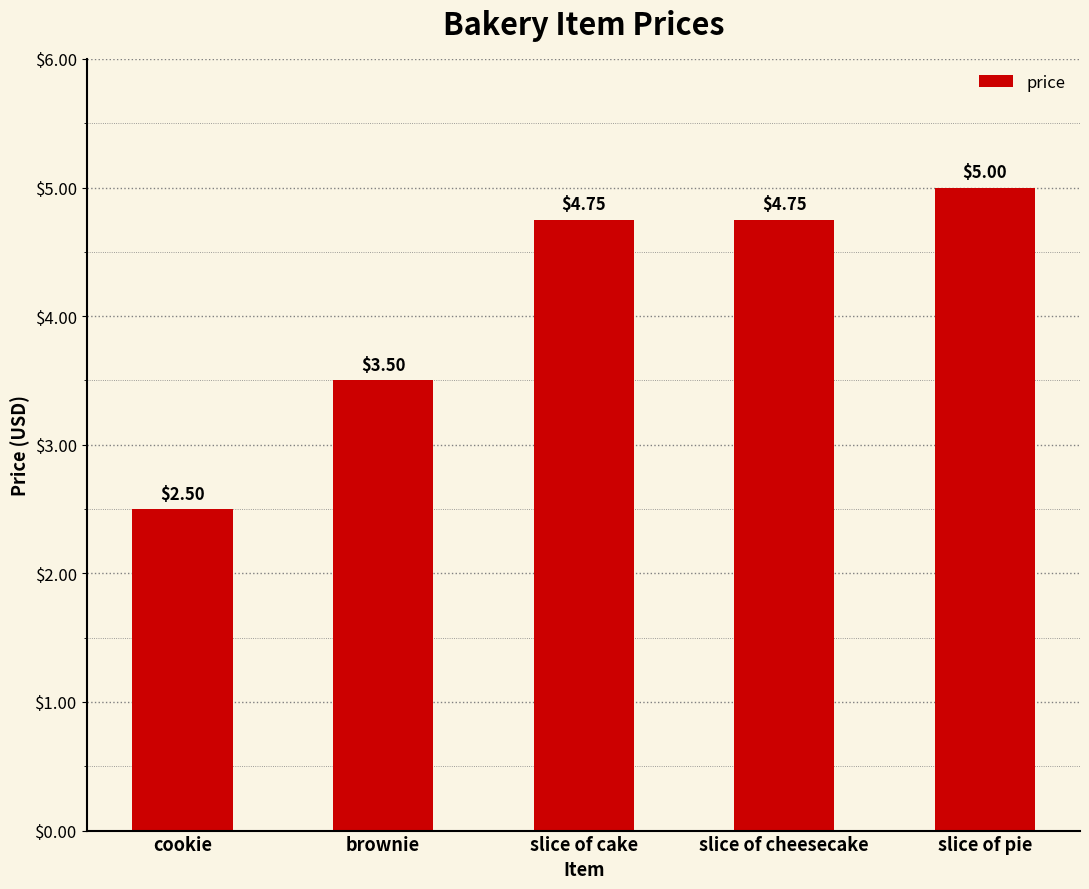

What is the average value?

4.1